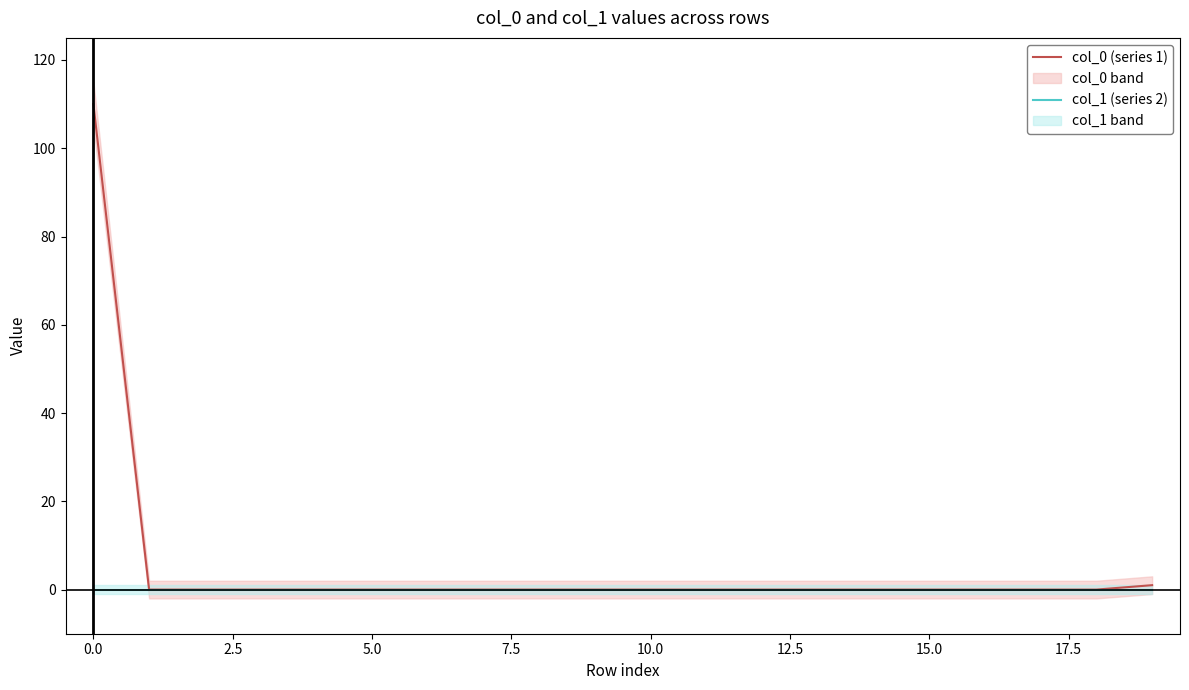

What is the difference between the maximum and minimum values in the col_0 (series 1) series?

110